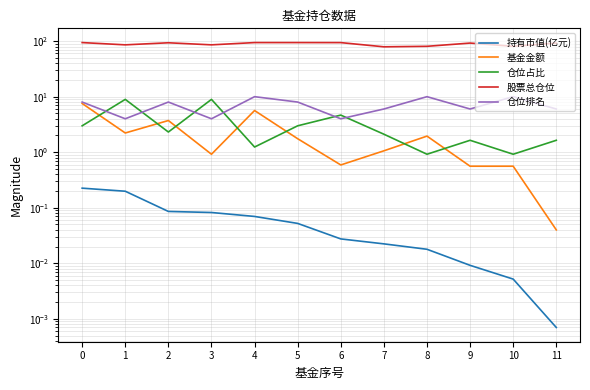

True or false: 仓位排名 and 仓位占比 cross at least once.

True